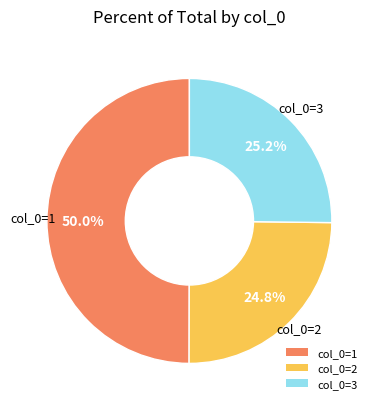

Approximately how many times larger is the value at col_0=3 compared to col_0=2?

1.0